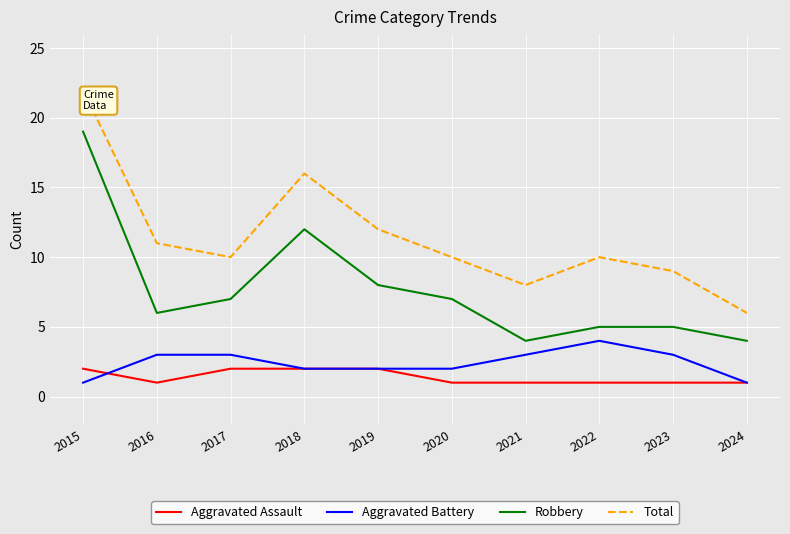

Does the chart have visible grid lines?

Yes